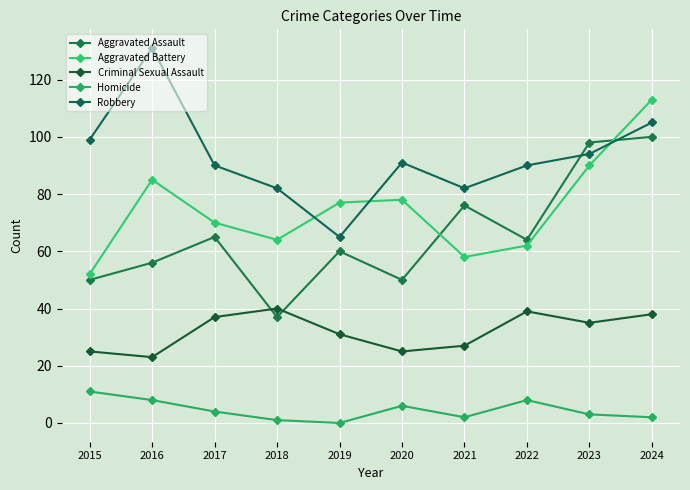

True or false: Robbery has a value of 65 at 2019.

True